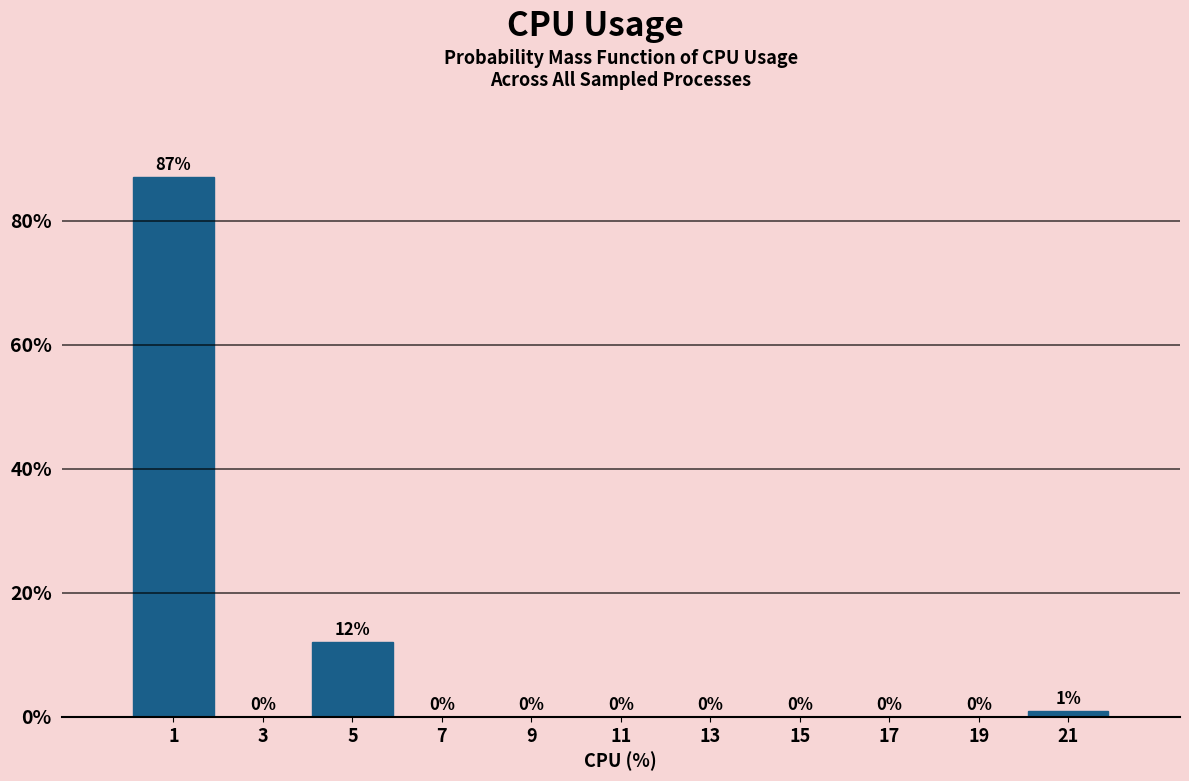

Which range on the x-axis has the tallest bar?

0 to 2